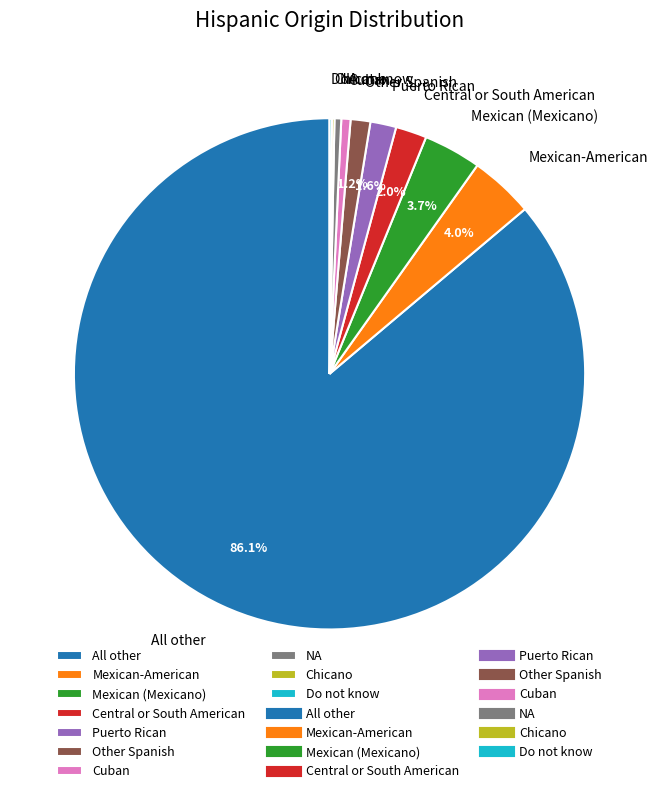

Which slice is the largest?

All other